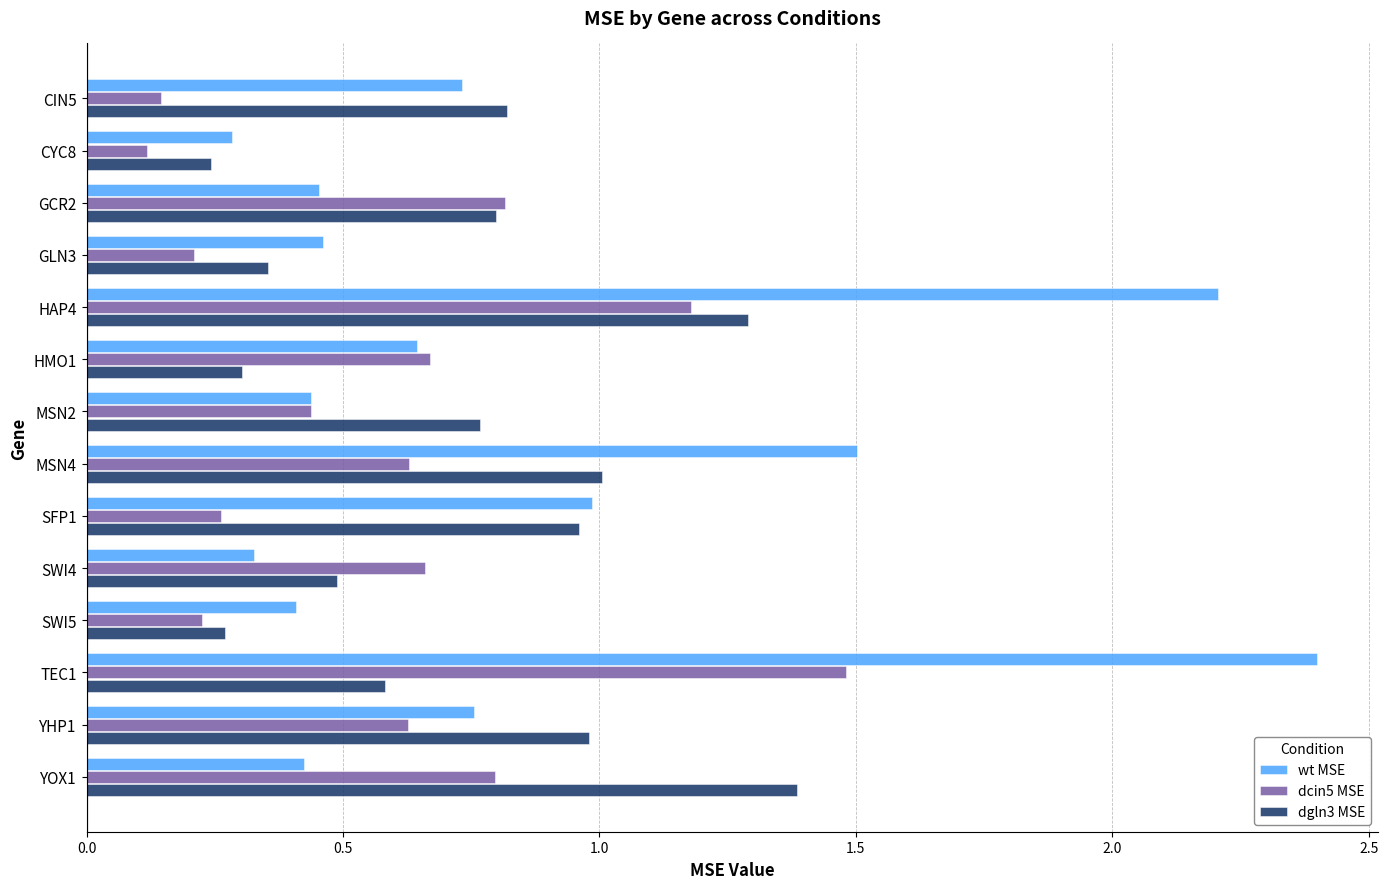

Is it true that dgln3 MSE equals 0.3 at SWI5?

True